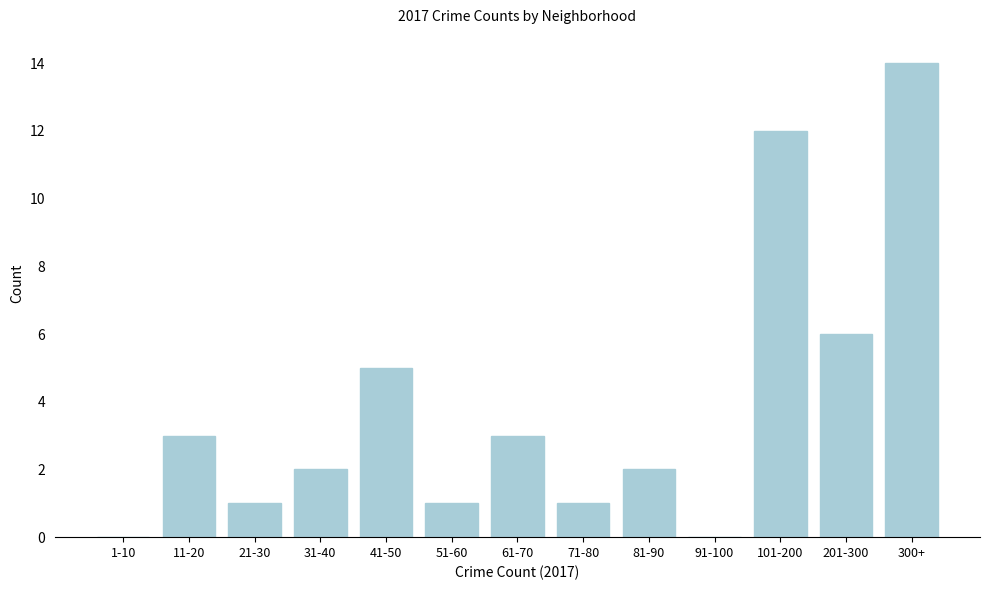

Reading left to right, extract all data points from this chart.

1-10=0	11-20=3	21-30=1	31-40=2	41-50=5	51-60=1	61-70=3	71-80=1	81-90=2	91-100=0	101-200=12	201-300=6	300+=14